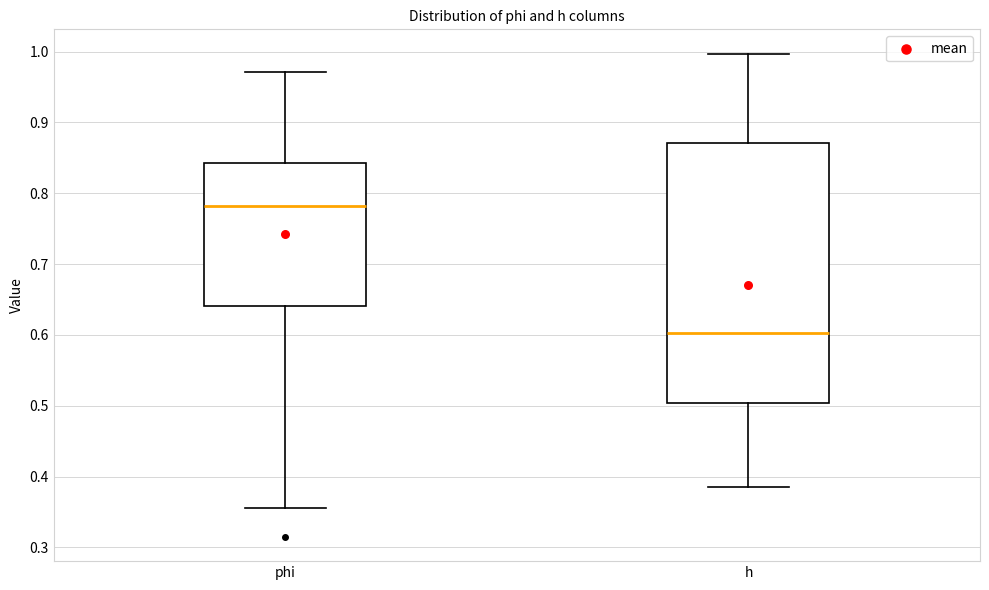

Reading left to right, transcribe this box plot: for each box, give where its median line is, the range the box spans, and where its two whiskers end, as read against the y-axis. The values are not printed on the chart, so give them approximately, as read against the axis.

phi: median 0.78, box 0.64 to 0.84, whiskers 0.36 to 0.97
h: median 0.60, box 0.50 to 0.87, whiskers 0.38 to 1.00